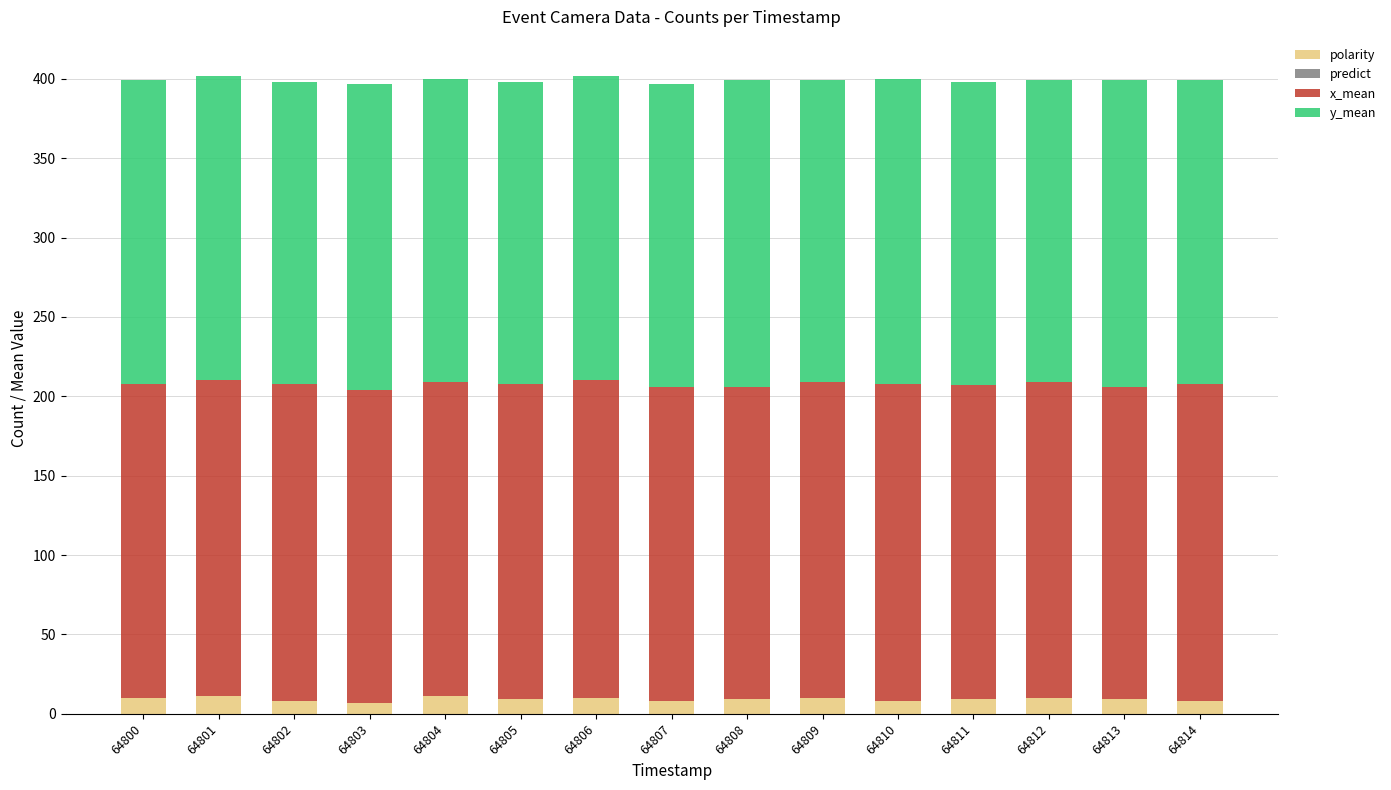

What is the sum of the polarity values at 64811 and 64801?

20